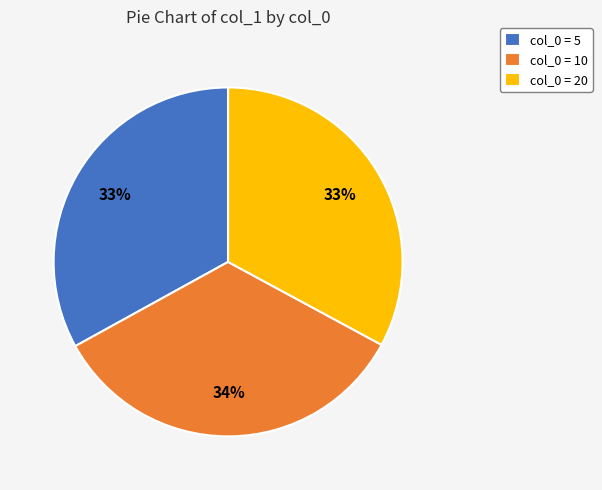

The col_0 = 10 slice represents 26% of the pie. True or false?

False